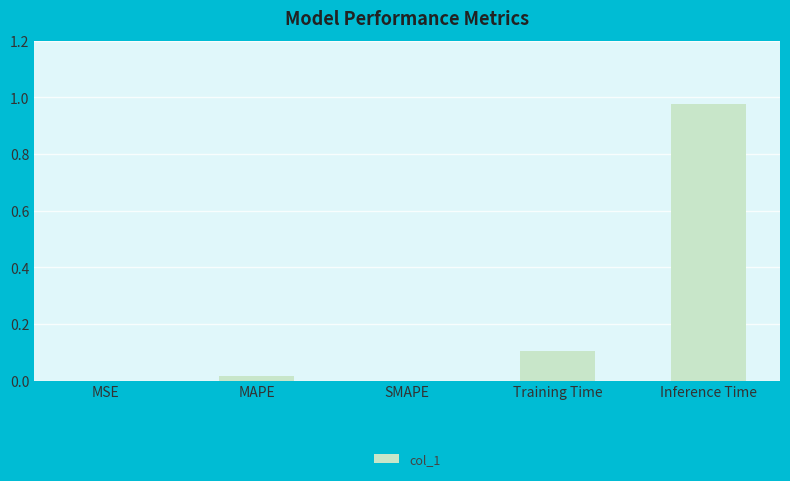

What is the difference between the values at Training Time and SMAPE?

0.1